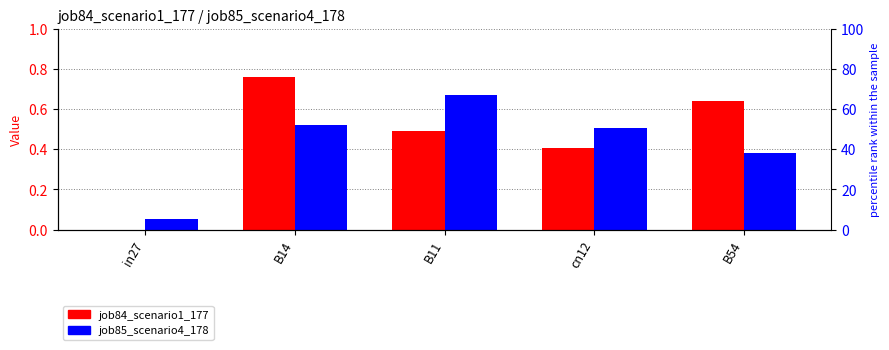

What are all the series names shown in the legend?

job84_scenario1_177, job85_scenario4_178